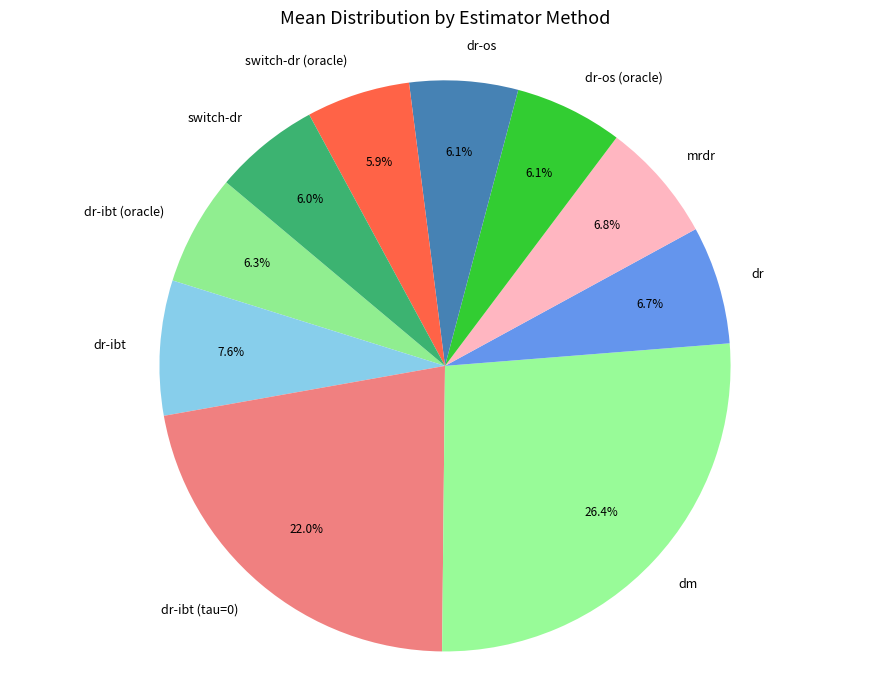

Does any single category account for the majority?

No